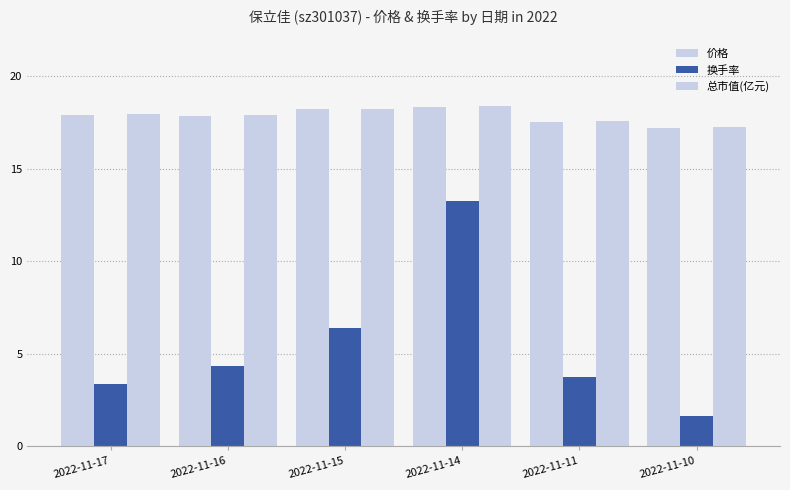

Are the bars grouped side by side (vs. stacked)?

Yes